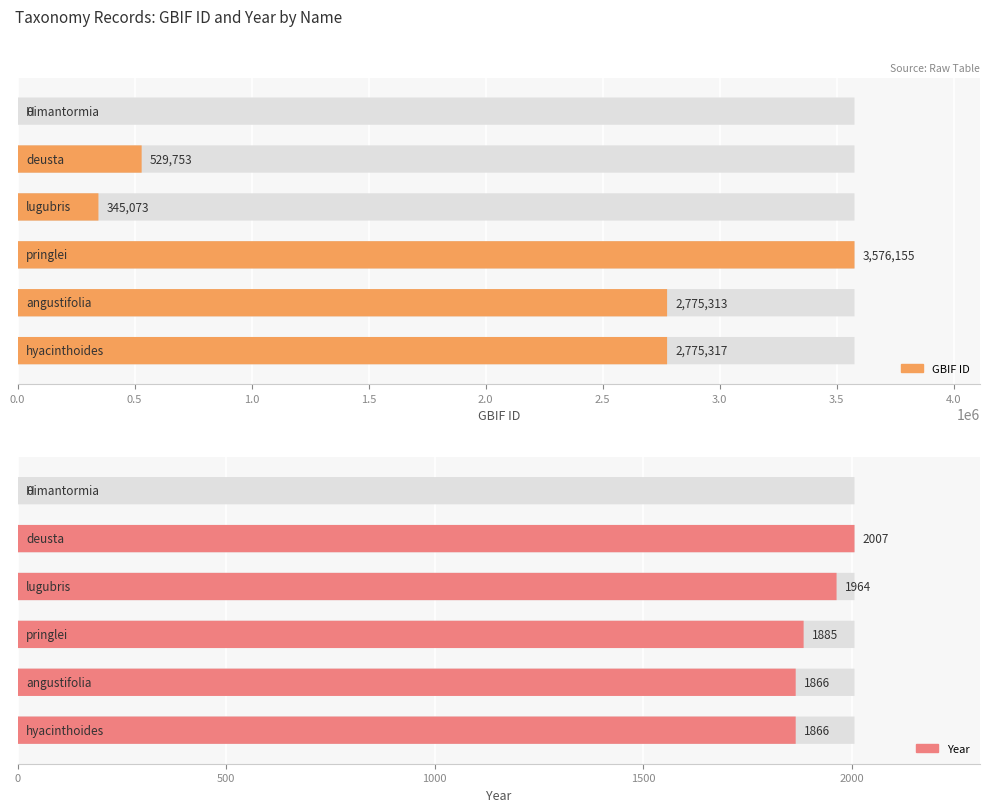

What is the sum of all gbif_id values?

10001611